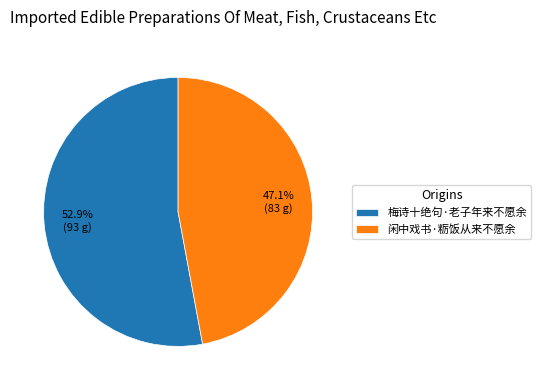

How many slices are in this pie chart?

2